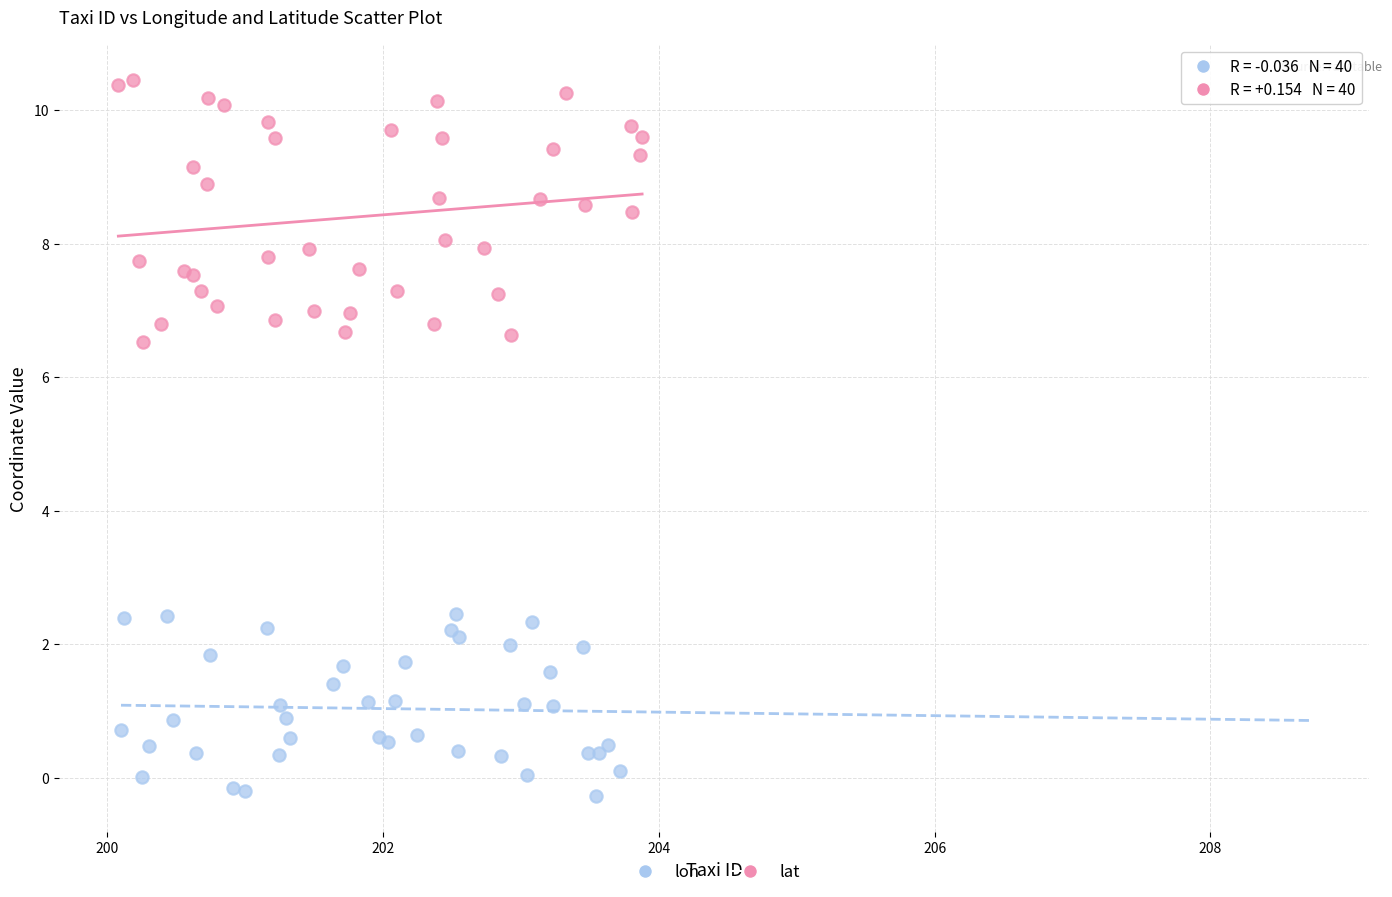

Which series has the largest Y range (max minus min)?

lon